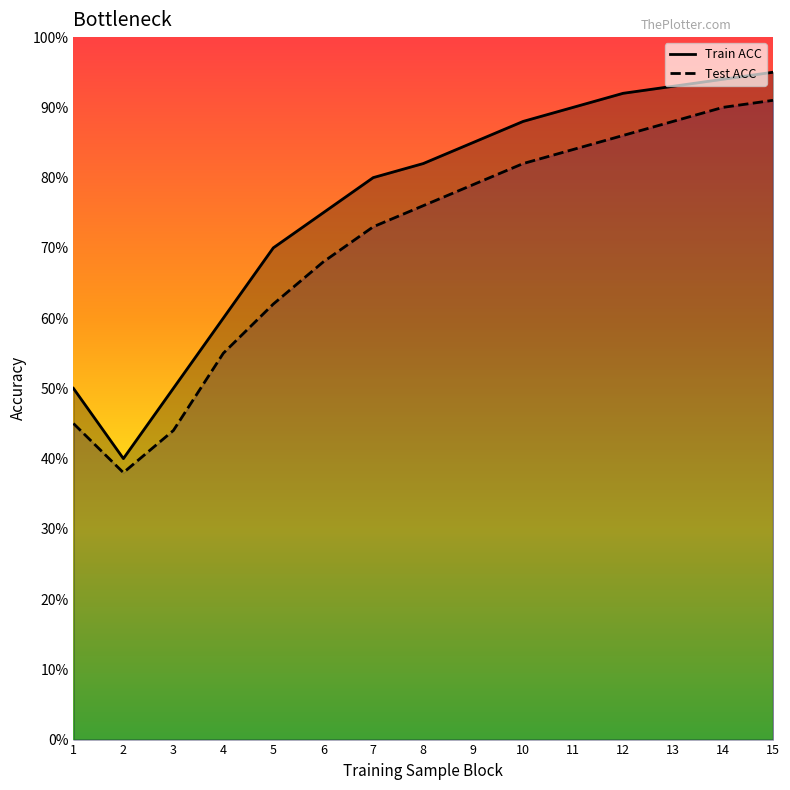

Rank the series at 14 from lowest to highest value.

Test ACC, Train ACC